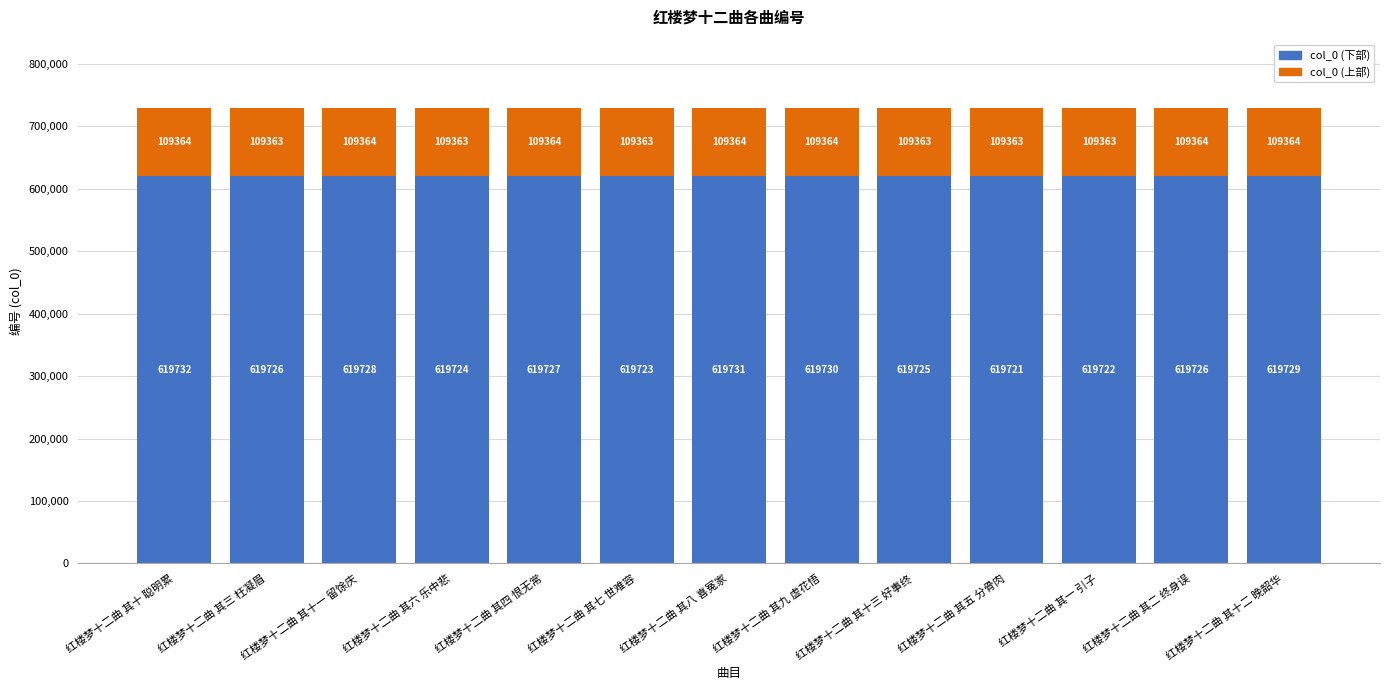

What is the average value of the col_0 (下部) series?

619726.5